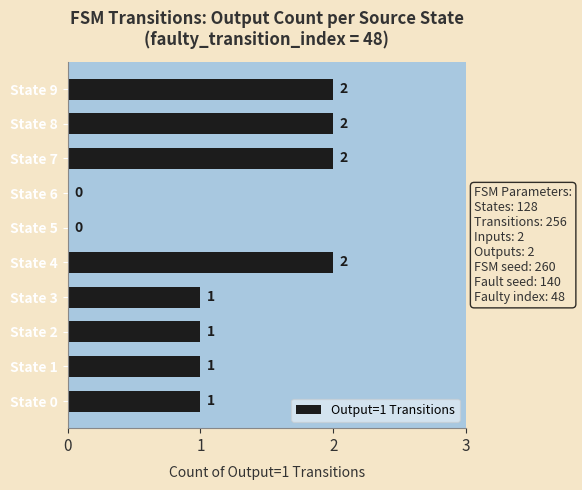

What is the ratio of the value at State 8 to the value at State 4?

1.0